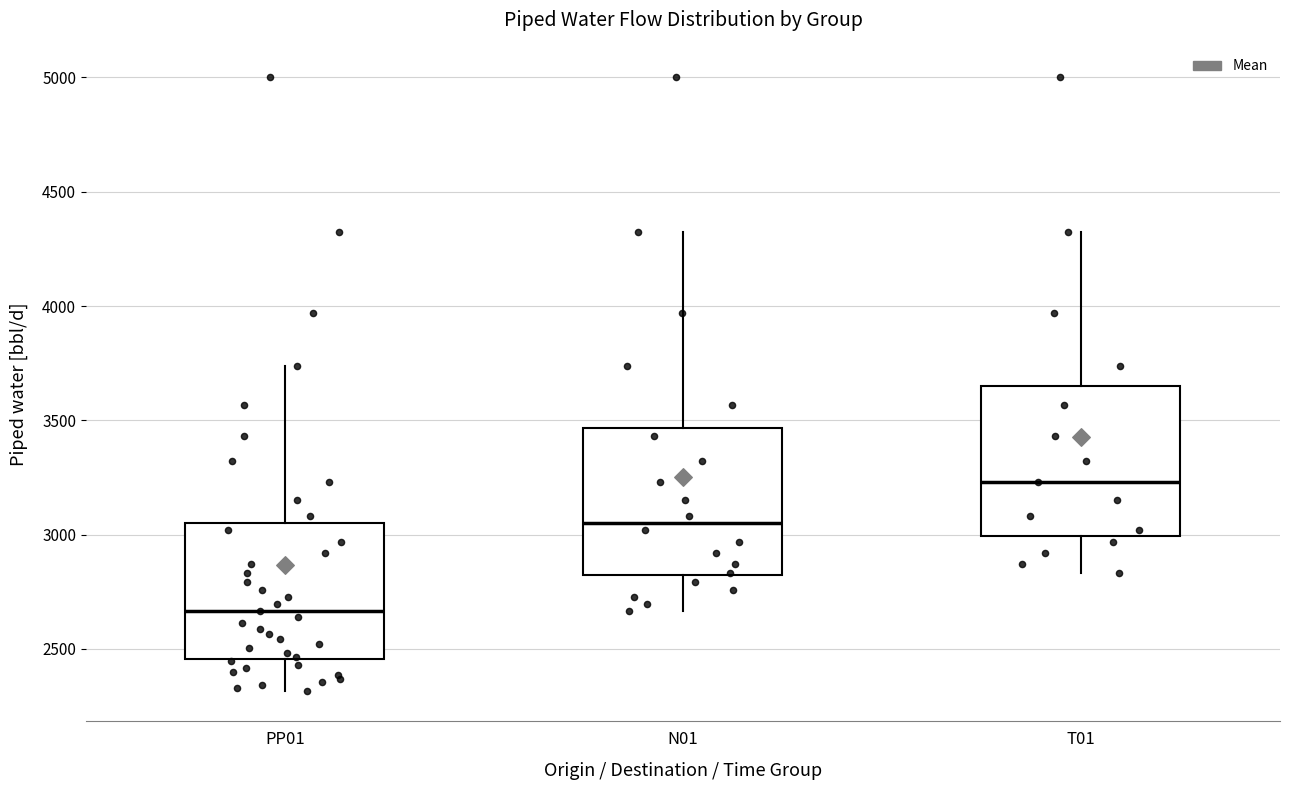

Which box has the highest median line?

T01